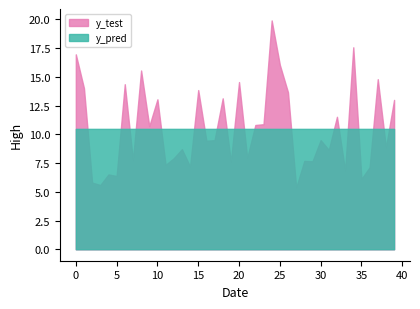

Reading left to right, transcribe all the data shown in this chart.

y_test: 17.0	14.0	5.8	5.6	6.5	6.4	14.4	7.7	15.5	10.7	13.0	7.3	7.9	8.7	7.2	13.8	9.4	9.5	13.1	7.6	14.5	7.9	10.8	10.9	19.9	16.0	13.7	5.4	7.7	7.7	9.5	8.6	11.5	6.8	17.6	6.1	7.1	14.8	8.9	13.0
y_pred: 10.5	10.5	10.5	10.5	10.5	10.5	10.5	10.5	10.5	10.5	10.5	10.5	10.5	10.5	10.5	10.5	10.5	10.5	10.5	10.5	10.5	10.5	10.5	10.5	10.5	10.5	10.5	10.5	10.5	10.5	10.5	10.5	10.5	10.5	10.5	10.5	10.5	10.5	10.5	10.5